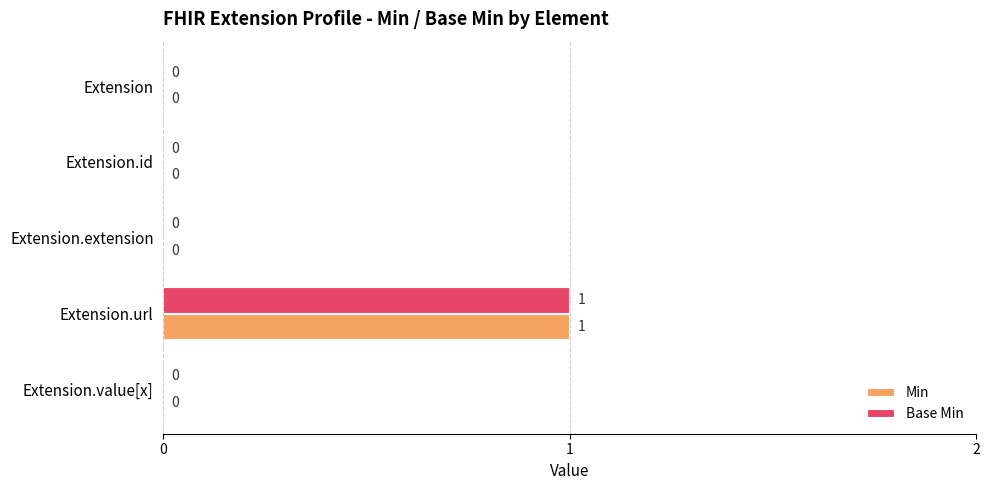

How many values in the Base Min series exceed 0?

1